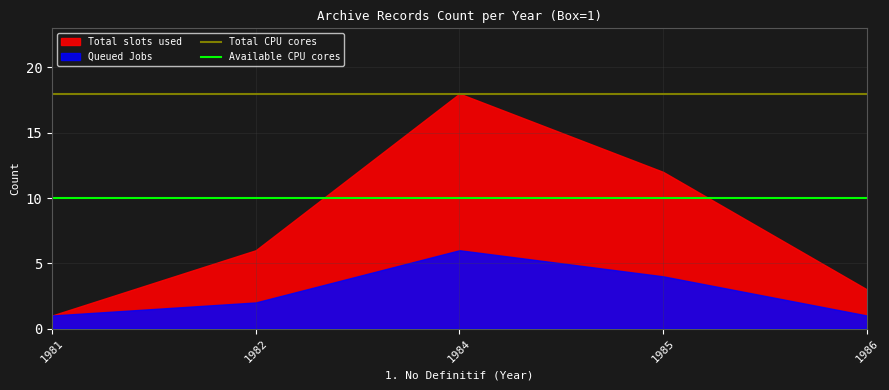

What is the sum of the Available CPU cores values at 1986 and 1982?

20